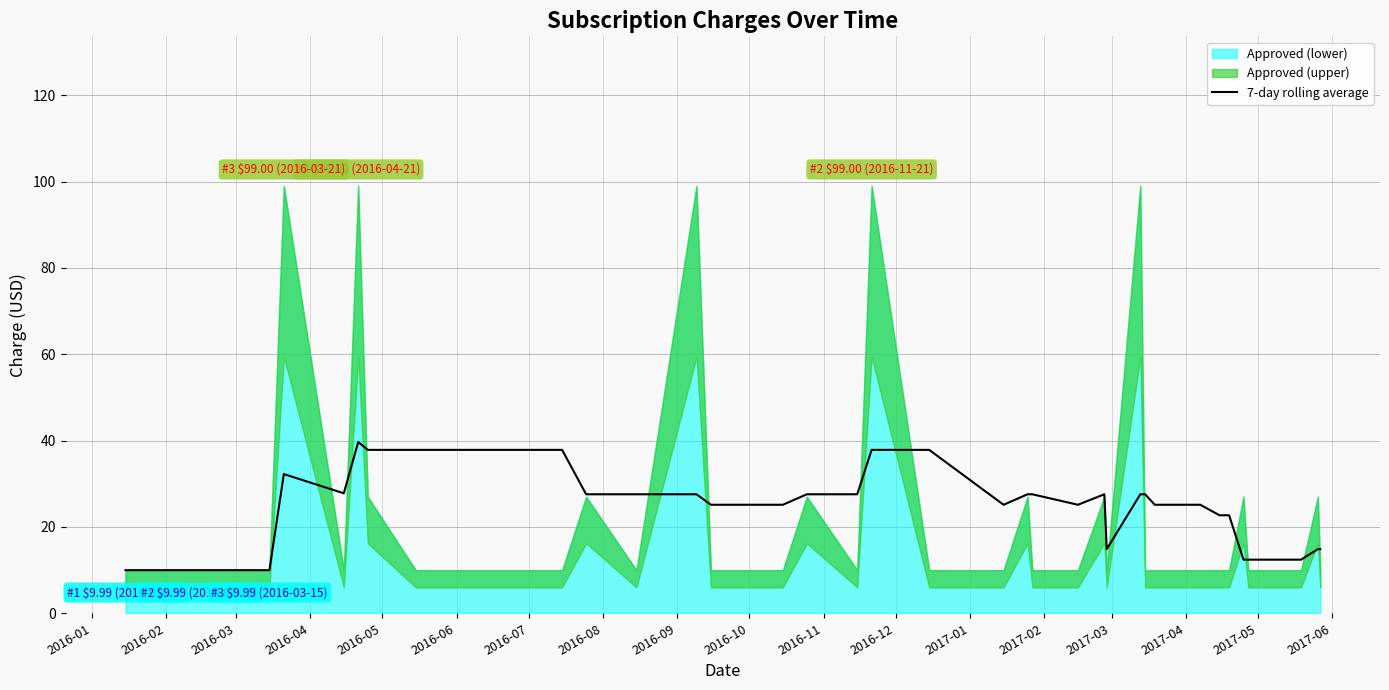

What is the value of the 15th point from the left?

25.1